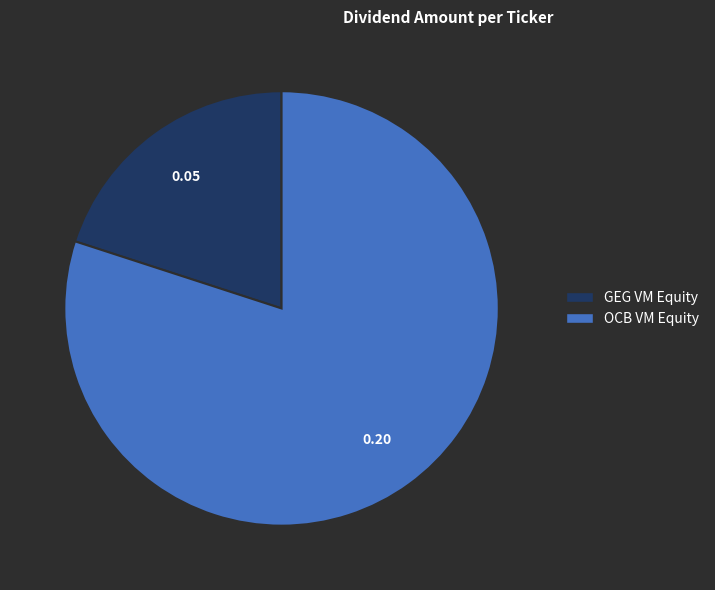

Which has a higher value, OCB VM Equity or GEG VM Equity?

OCB VM Equity